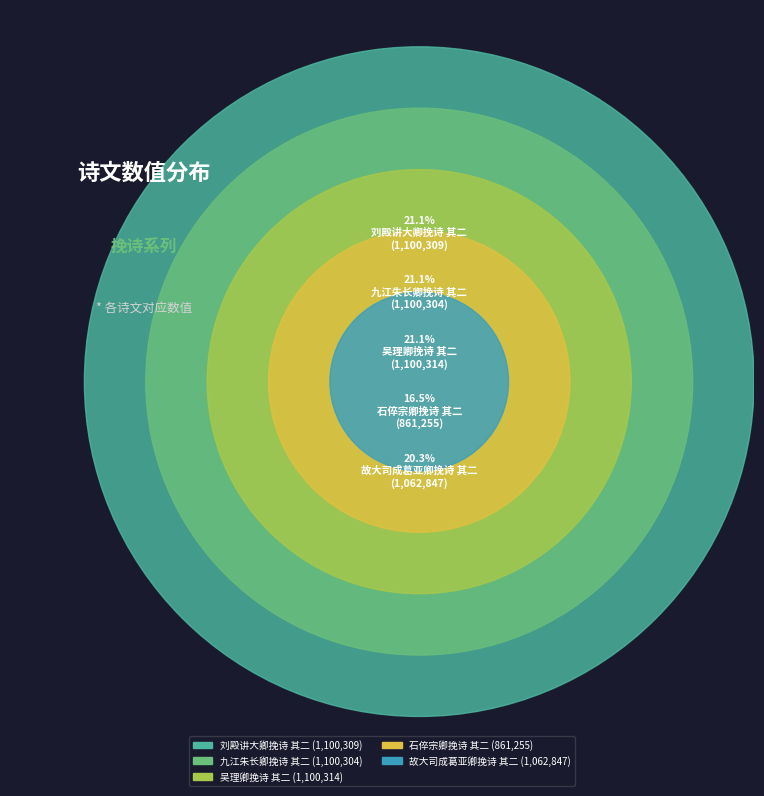

What is the smallest slice in the pie chart?

石倅宗卿挽诗 其二